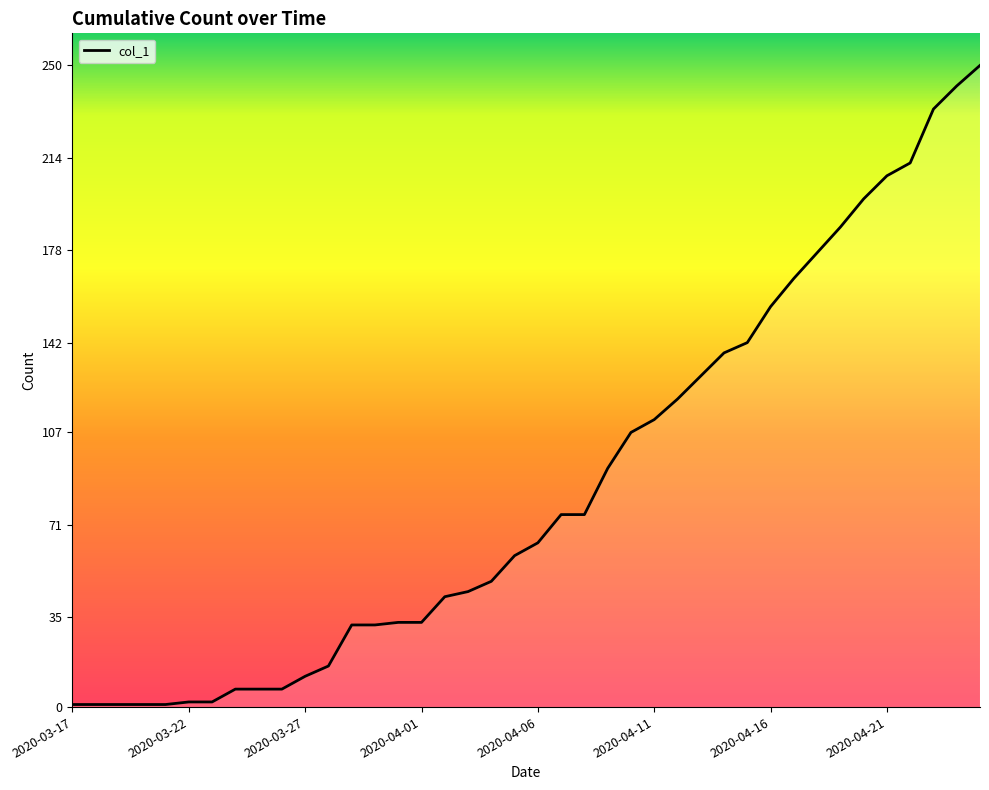

What is the greatest value displayed?

250